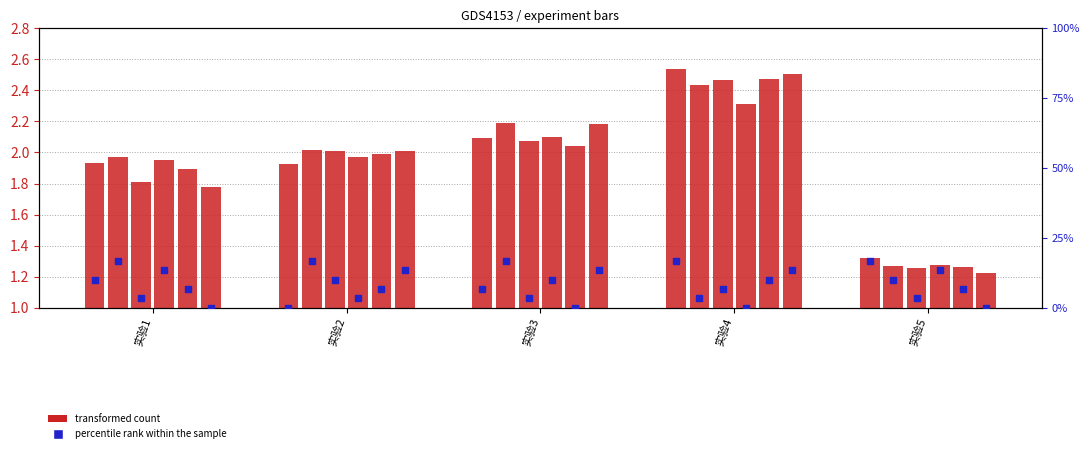

What is the change in value from 实验1 to 实验2?

-10.0